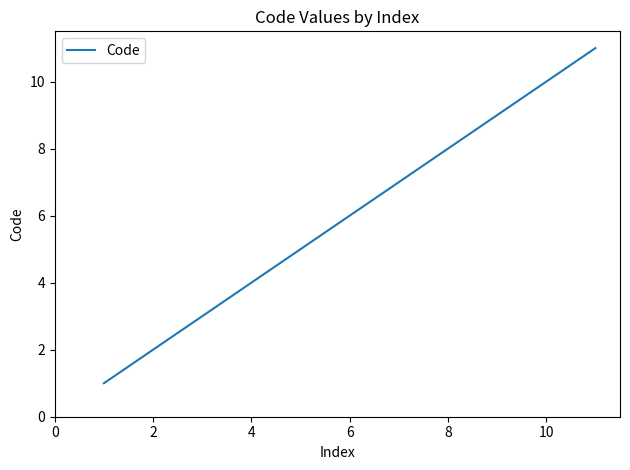

Reading right to left, list all the values displayed in this chart.

11	10	9	8	7	6	5	4	3	2	1